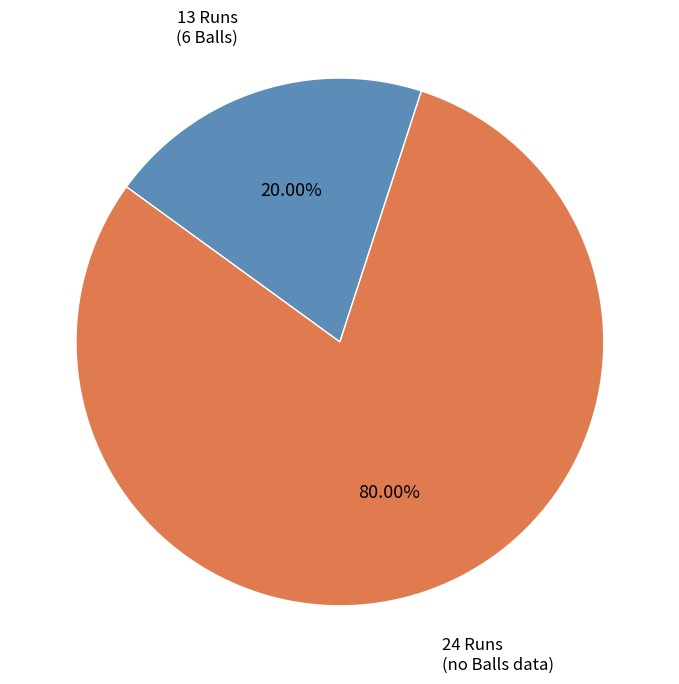

To the nearest percent, what is the difference between the 24 Runs and 13 Runs (6 Balls) slice percentages?

60%